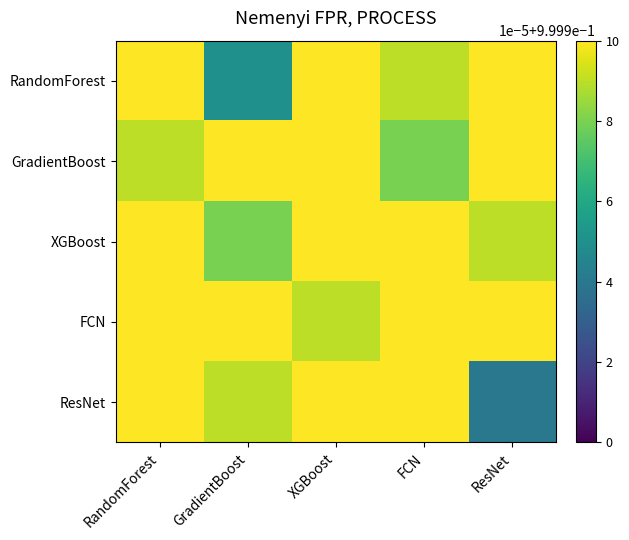

Which series changed the most between RandomForest and FCN?

GradientBoost